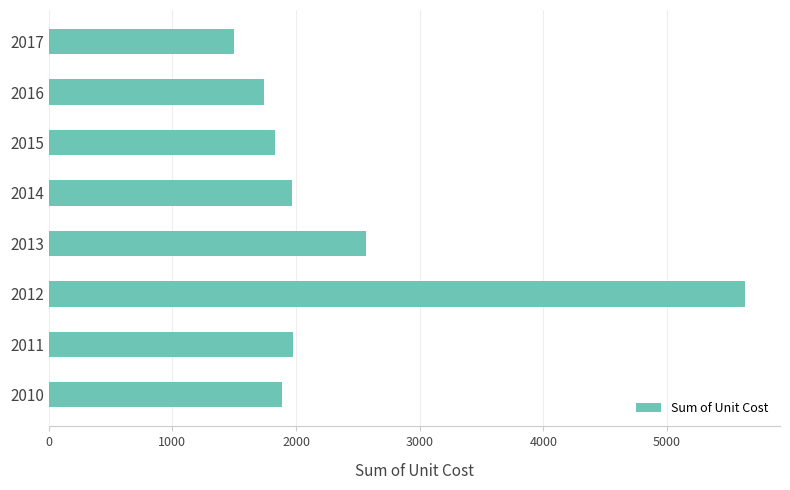

What is the difference between the values at 2015 and 2011?

143.4